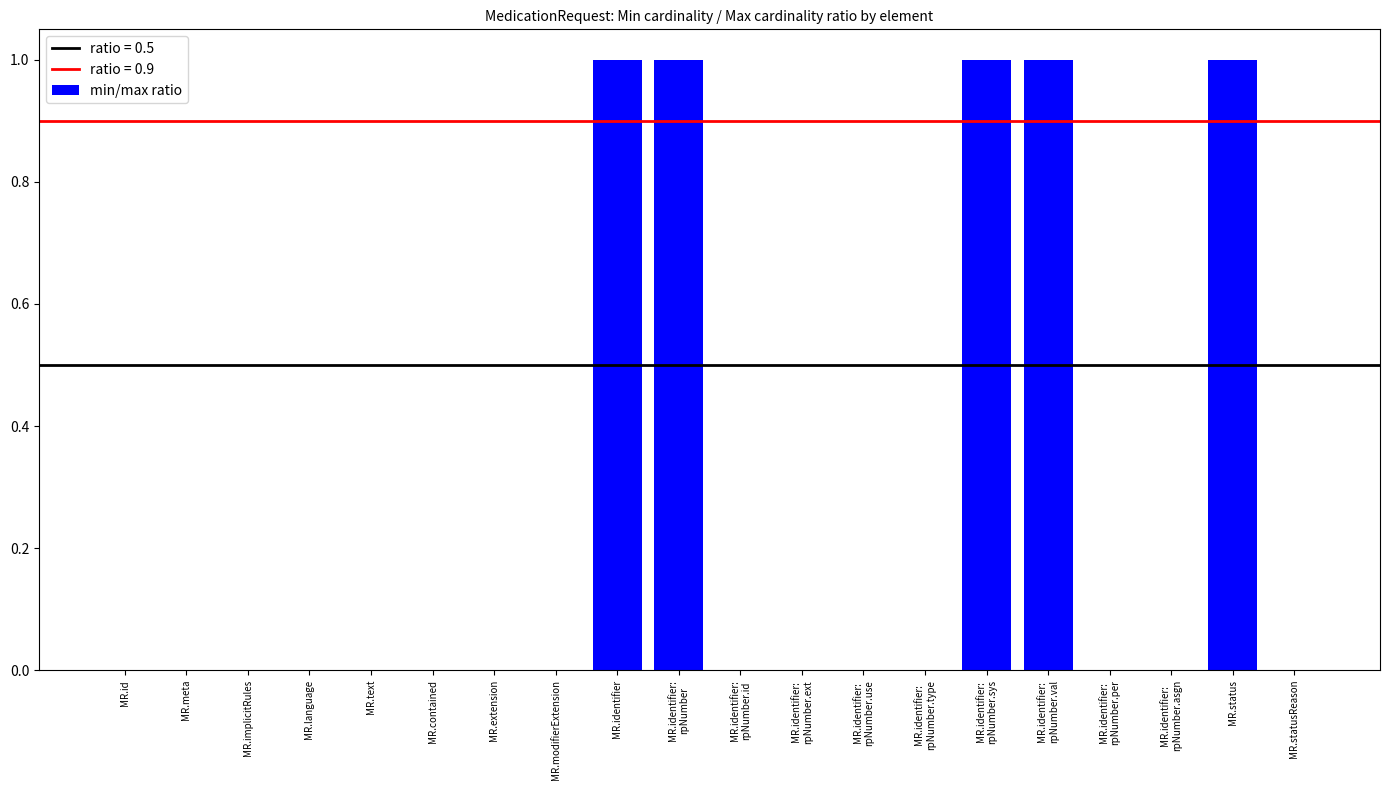

Reading left to right, transcribe all the data shown in this chart.

MR.id=0	MR.meta=0	MR.implicitRules=0	MR.language=0	MR.text=0	MR.contained=0	MR.extension=0	MR.modifierExtension=0	MR.identifier=1	MR.identifier:
rpNumber=1	MR.identifier:
rpNumber.id=0	MR.identifier:
rpNumber.ext=0	MR.identifier:
rpNumber.use=0	MR.identifier:
rpNumber.type=0	MR.identifier:
rpNumber.sys=1	MR.identifier:
rpNumber.val=1	MR.identifier:
rpNumber.per=0	MR.identifier:
rpNumber.asgn=0	MR.status=1	MR.statusReason=0